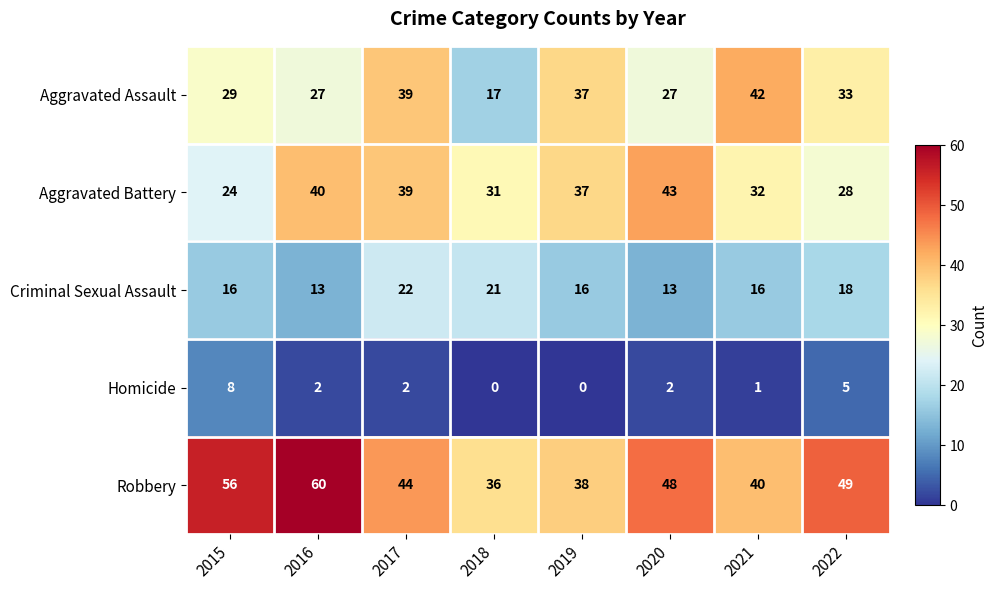

Which label corresponds to the largest value in the chart?

2016